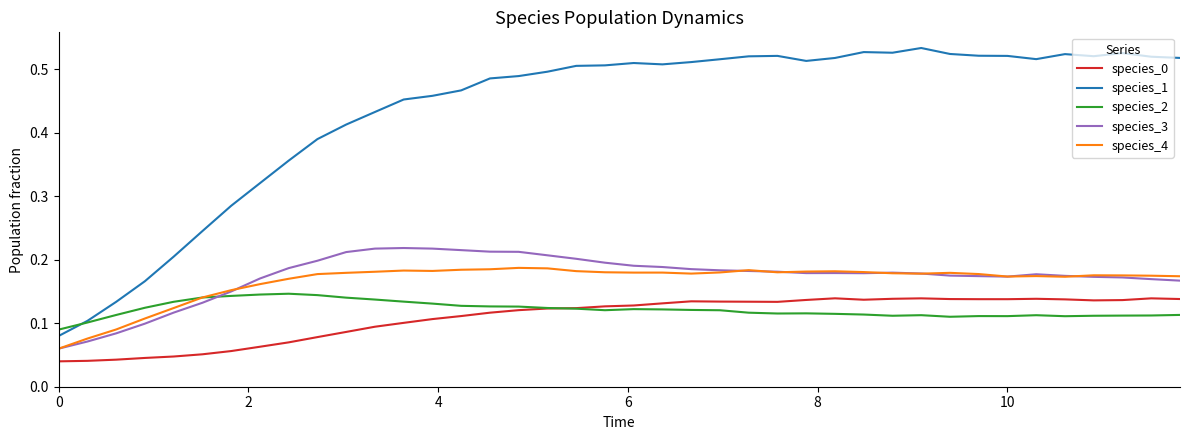

Which series has the widest spread of values?

species_1